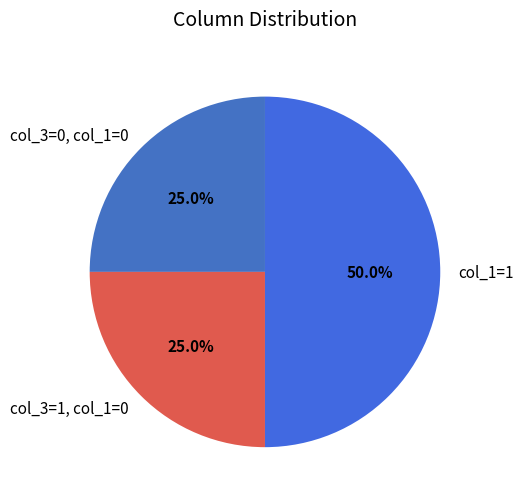

How many slices are in this pie chart?

3